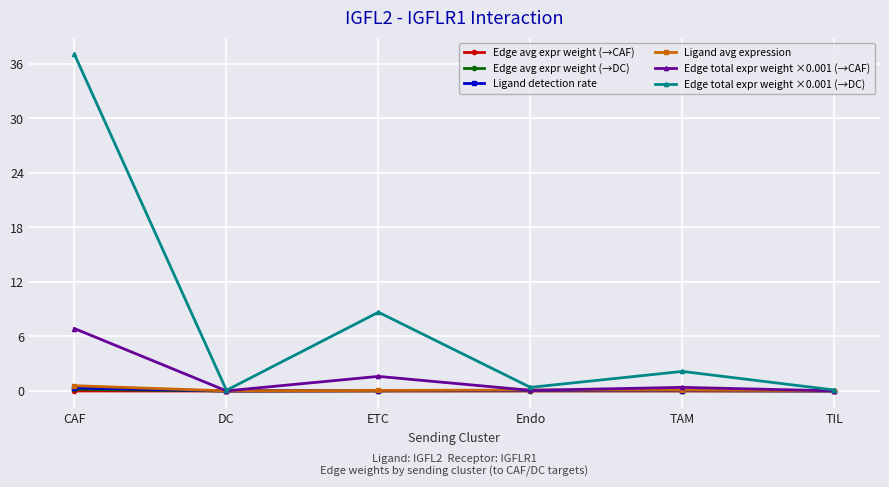

True or false: Edge total expr weight ×0.001 (→DC) has more than 2 points higher than both neighbors.

False